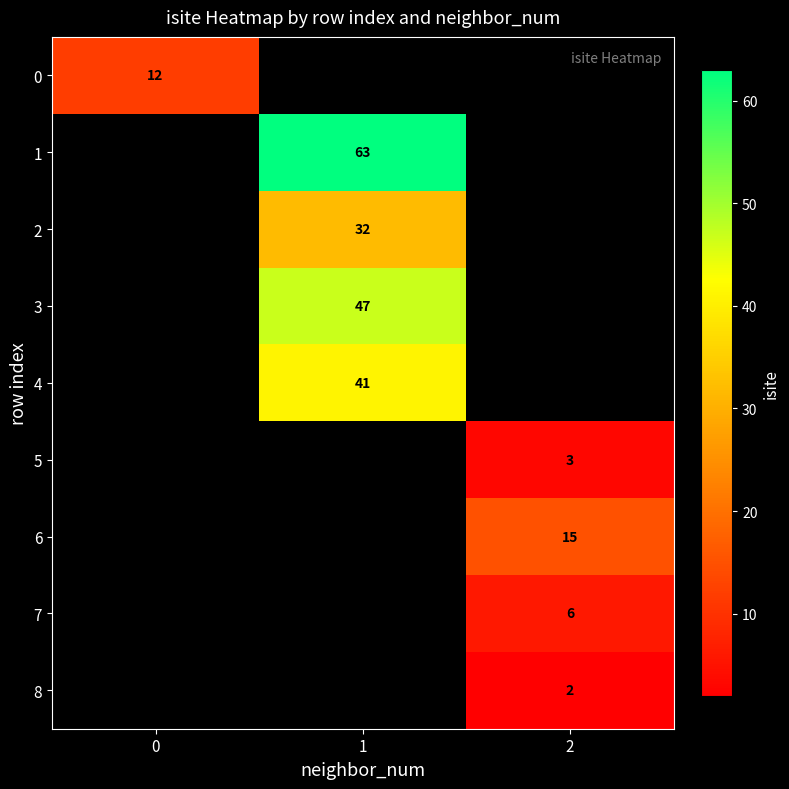

The 6 series shows 21 at 2. True or false?

False